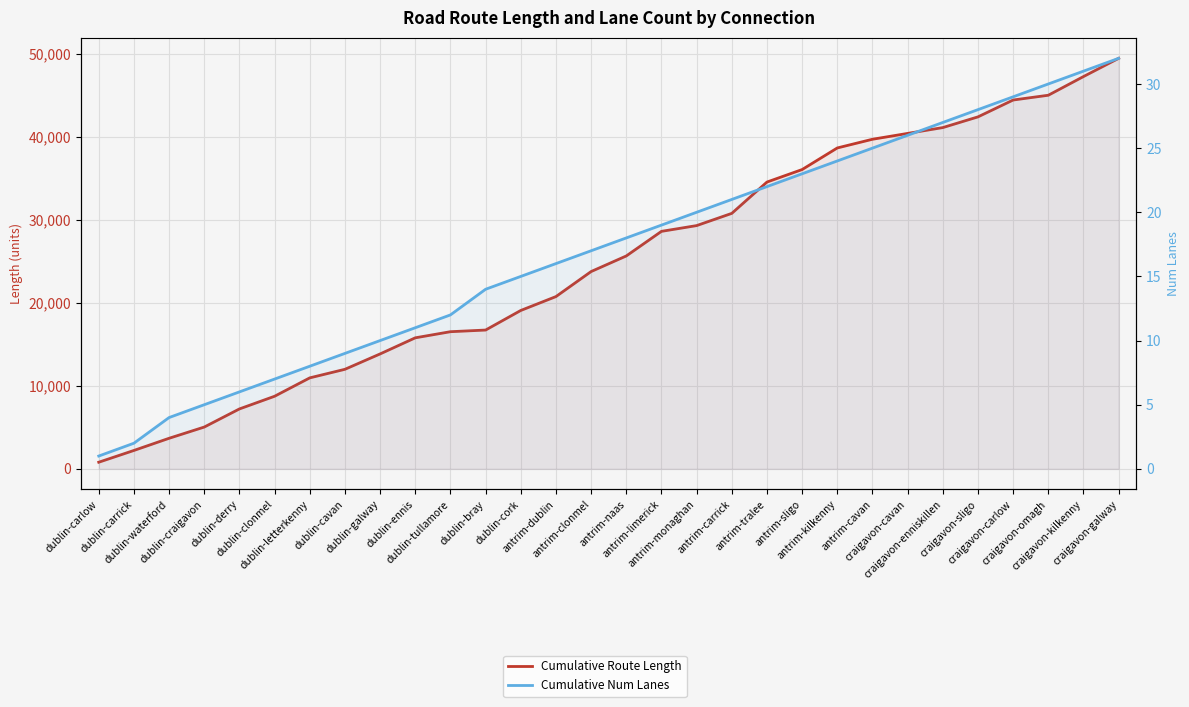

List the series in order of their peak value, highest first.

Cumulative Route Length, Cumulative Num Lanes